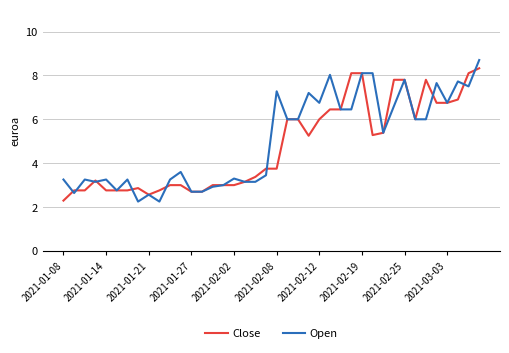

What is the maximum value shown in the chart?

8.7